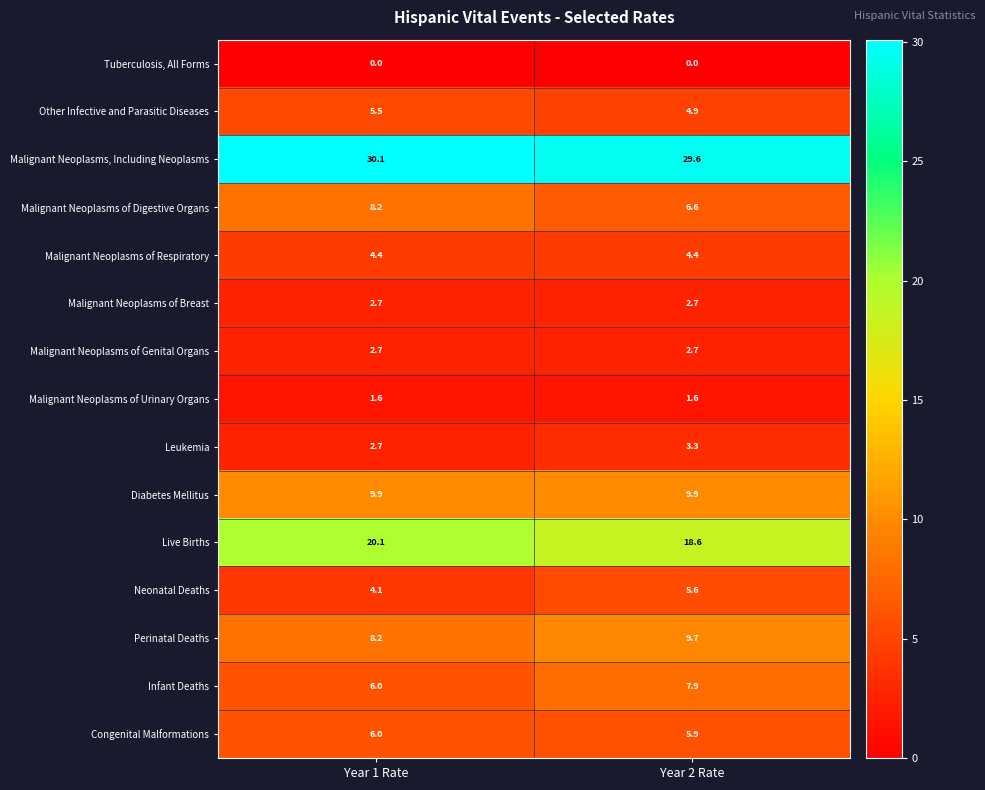

Reading left to right, transcribe all the data shown in this chart.

Tuberculosis, All Forms: 0.0	0.0
Other Infective and Parasitic Diseases: 5.5	4.9
Malignant Neoplasms, Including Neoplasms: 30.1	29.6
Malignant Neoplasms of Digestive Organs: 8.2	6.6
Malignant Neoplasms of Respiratory: 4.4	4.4
Malignant Neoplasms of Breast: 2.7	2.7
Malignant Neoplasms of Genital Organs: 2.7	2.7
Malignant Neoplasms of Urinary Organs: 1.6	1.6
Leukemia: 2.7	3.3
Diabetes Mellitus: 9.9	9.9
Live Births: 20.1	18.6
Neonatal Deaths: 4.1	5.6
Perinatal Deaths: 8.2	9.7
Infant Deaths: 6.0	7.9
Congenital Malformations: 6.0	5.9